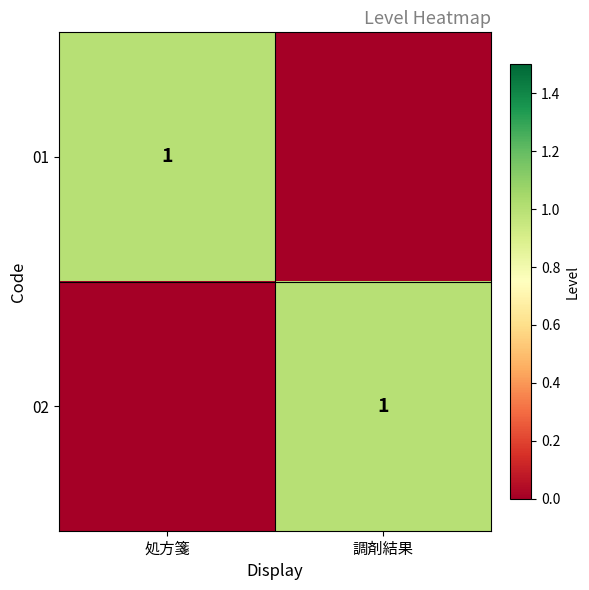

Is it true that 01 equals 1 at 処方箋?

True